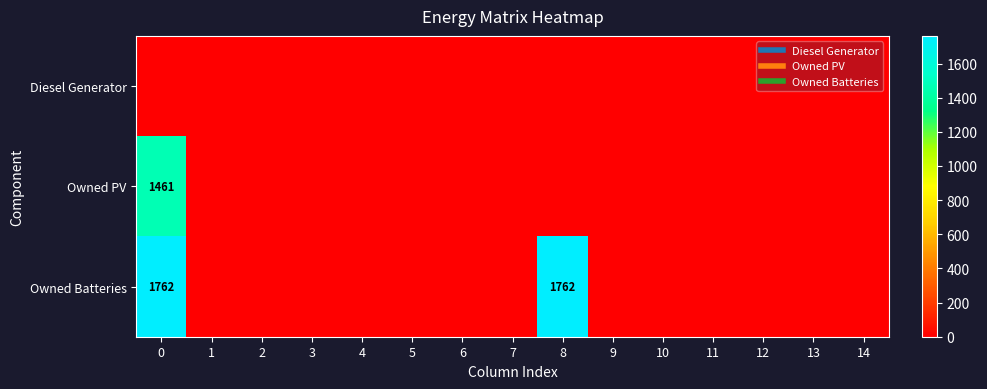

What is the sum of all Owned PV values?

1461